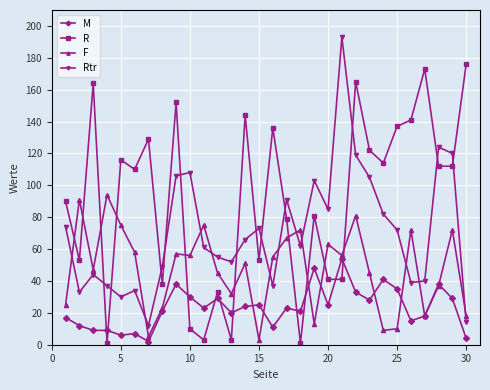

True or false: M has more than 2 interior local peaks.

True